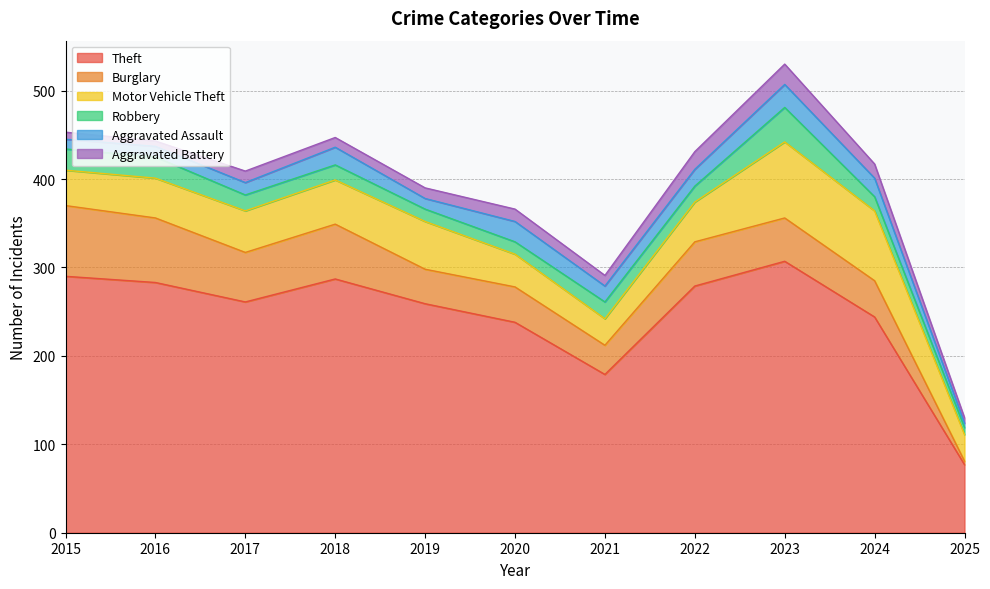

The value of Theft at 2020 is 69. True or false?

False